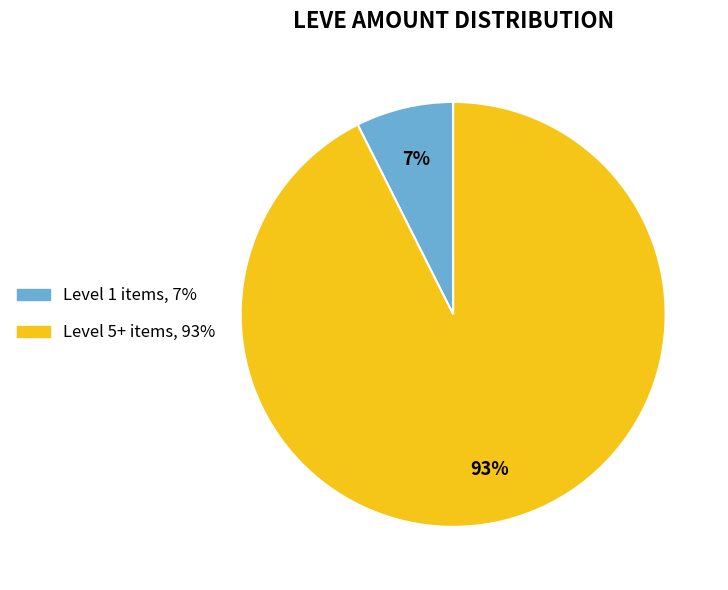

Count the number of slices in the pie.

2